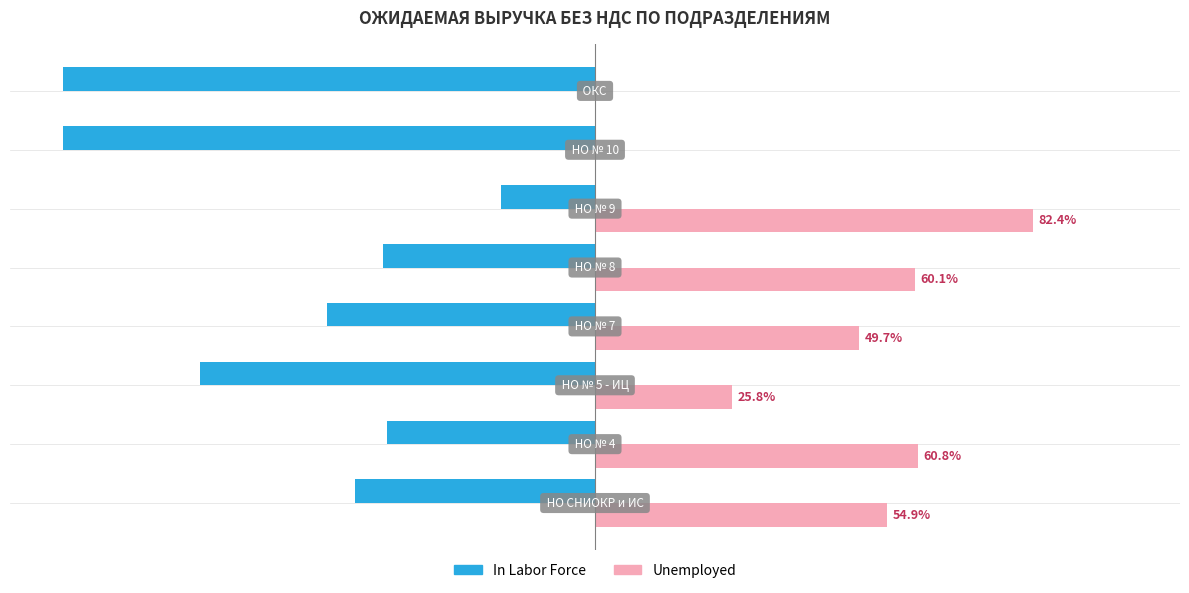

Reading right to left, transcribe all the data shown in this chart.

In Labor Force: -100.0	-100.0	-17.6	-39.9	-50.3	-74.2	-39.2	-45.1
Unemployed: 0.0	0.0	82.4	60.1	49.7	25.8	60.8	54.9